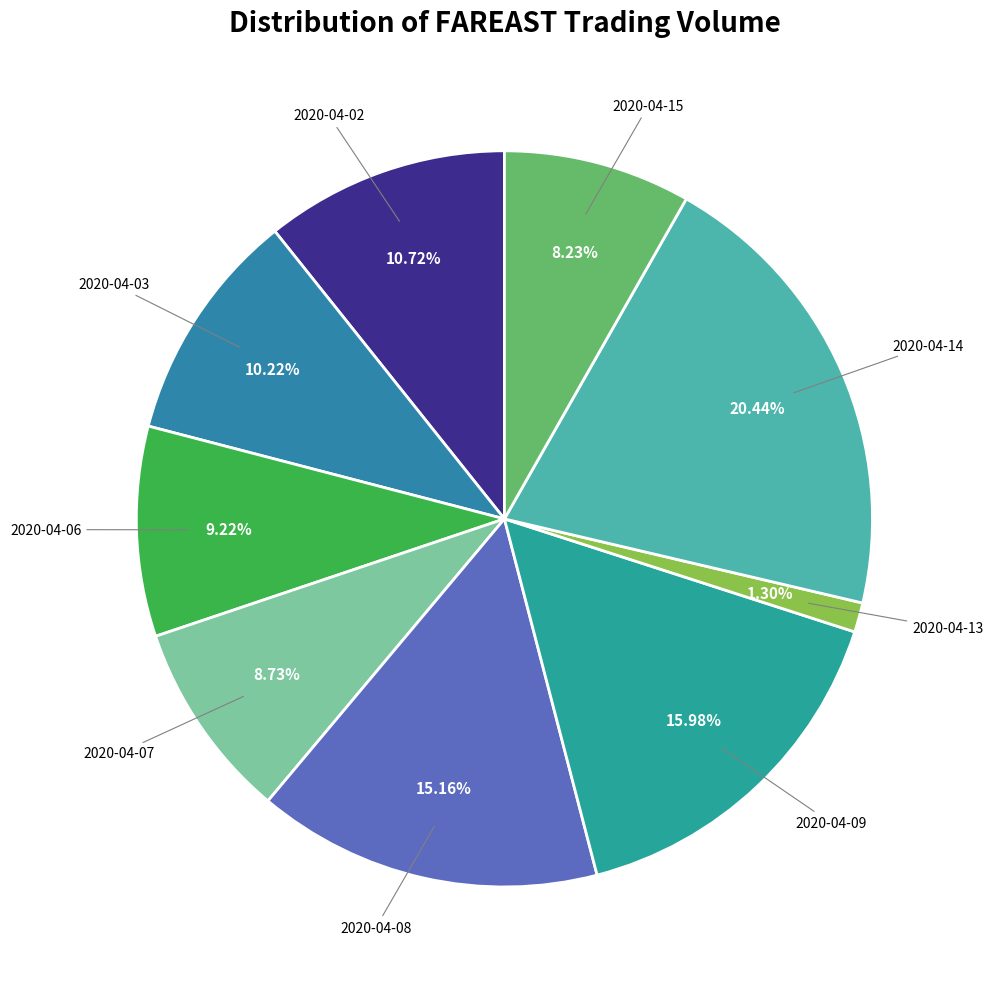

How many segments does this pie chart have?

9